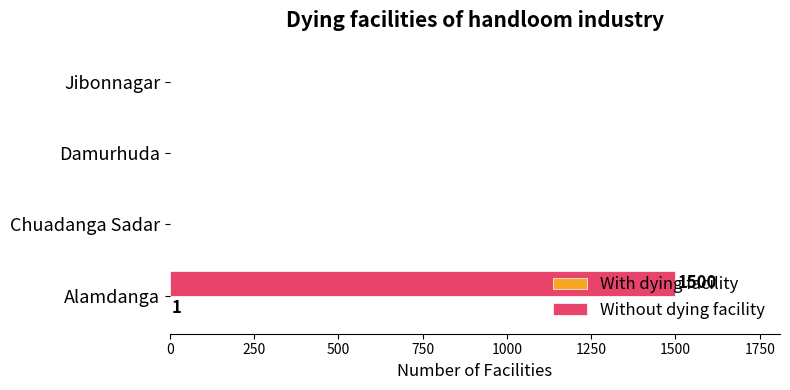

At which category is the sum across all series the highest?

Alamdanga